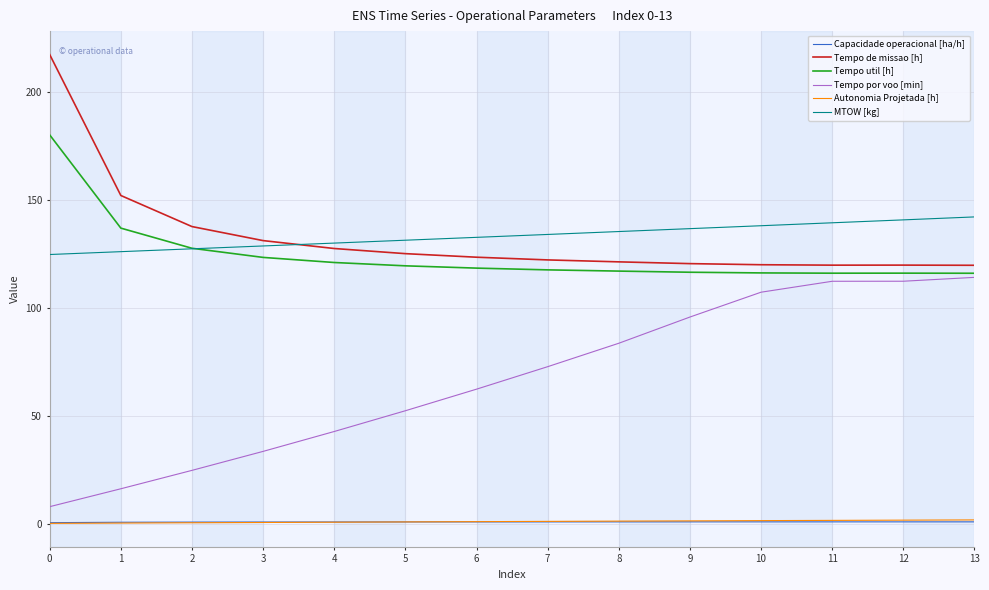

What is the total value across all series at 6?

438.3